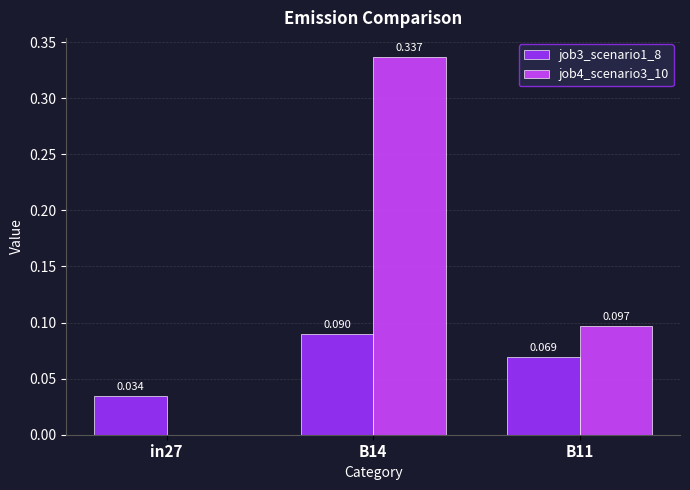

At which category is the sum across all series the highest?

B14